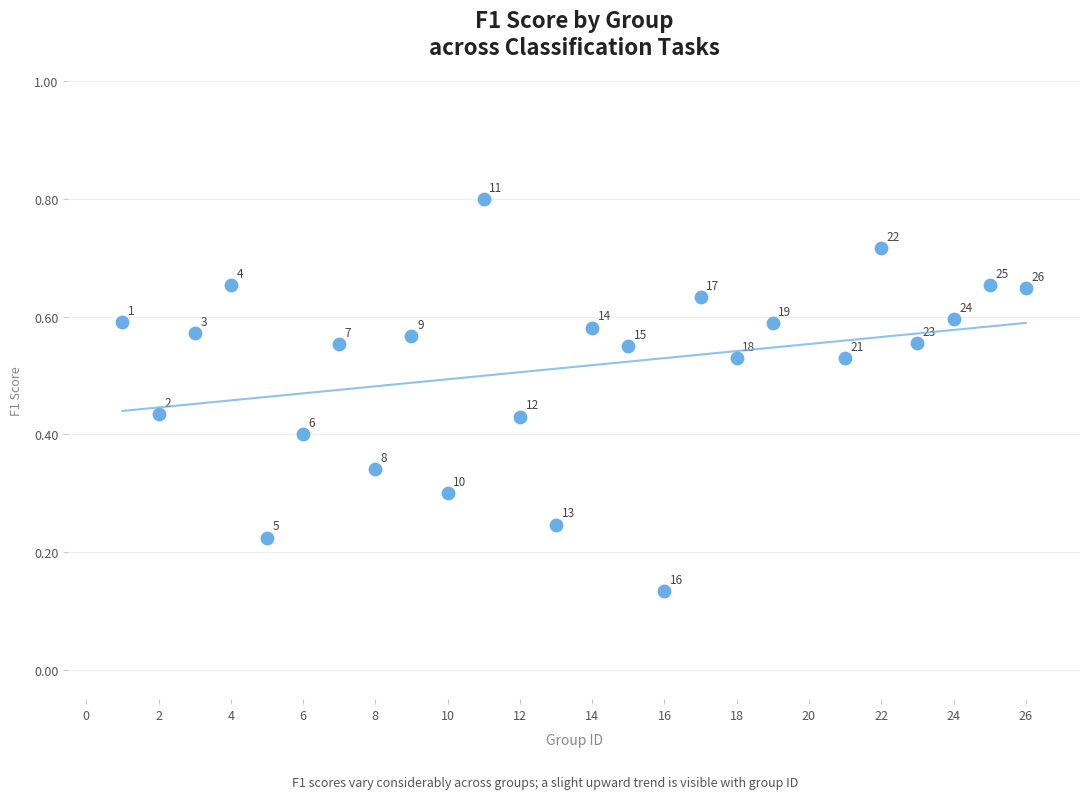

Count the number of points in this scatter plot.

25